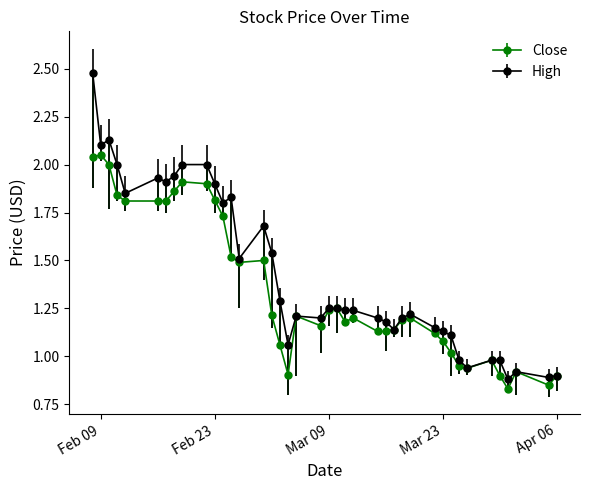

At how many categories does at least one series exceed 1?

32